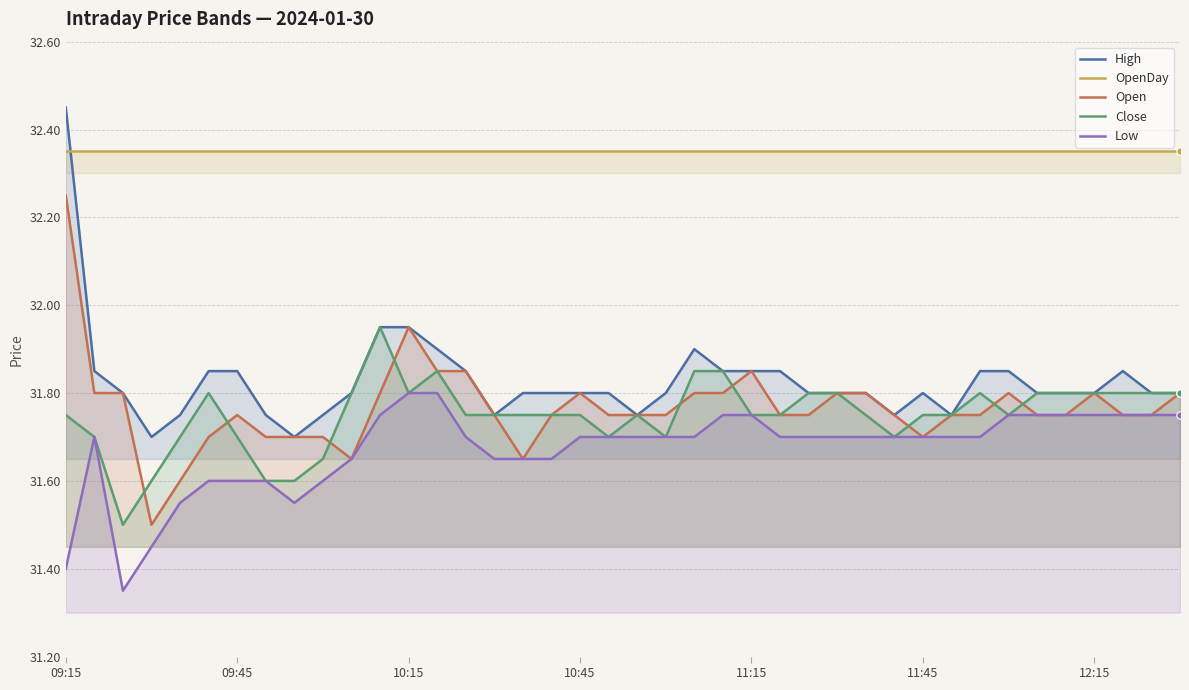

Which series contains the highest Y value?

High